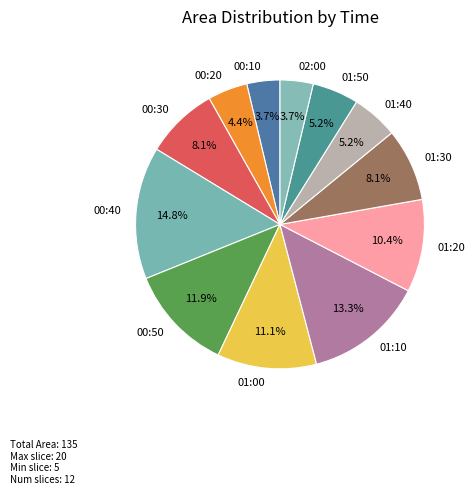

Between 00:50 and 00:40, which is larger?

00:40